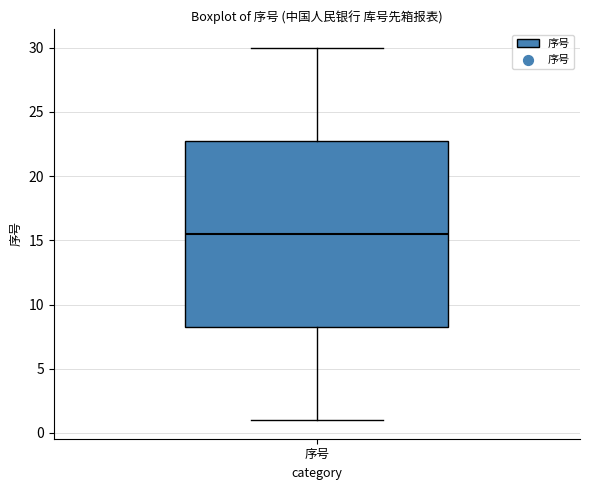

Transcribe this box plot: give where the median line is, the range the box spans, and where the two whiskers end, as read against the y-axis. The values are not printed on the chart, so give them approximately, as read against the axis.

median 15.5, box 8.5 to 23.0, whiskers 1.0 to 30.0